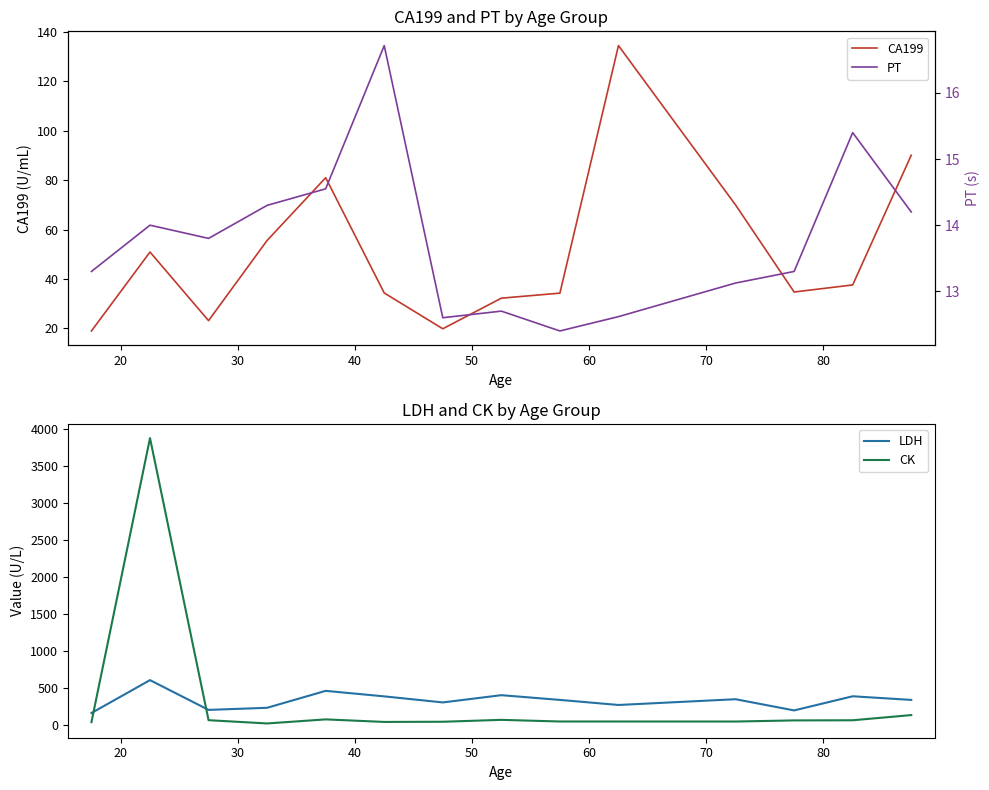

What are all the series names shown in the legend?

CA199, LDH, CK, PT